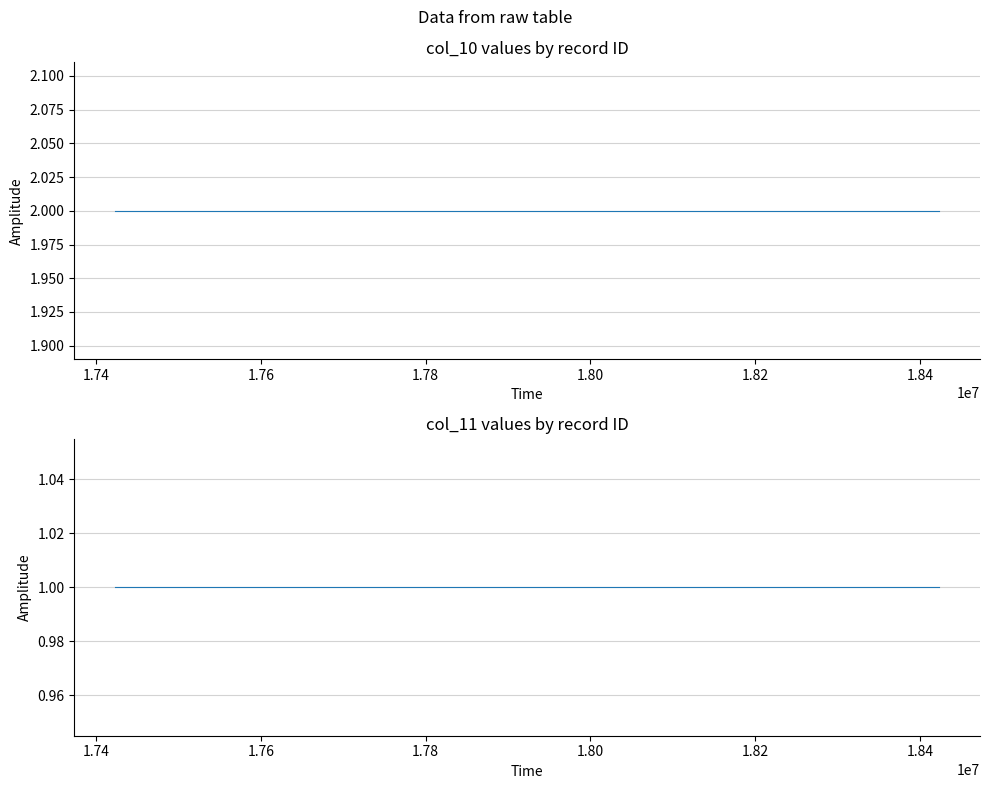

Does the chart display data point markers on the line(s)?

No